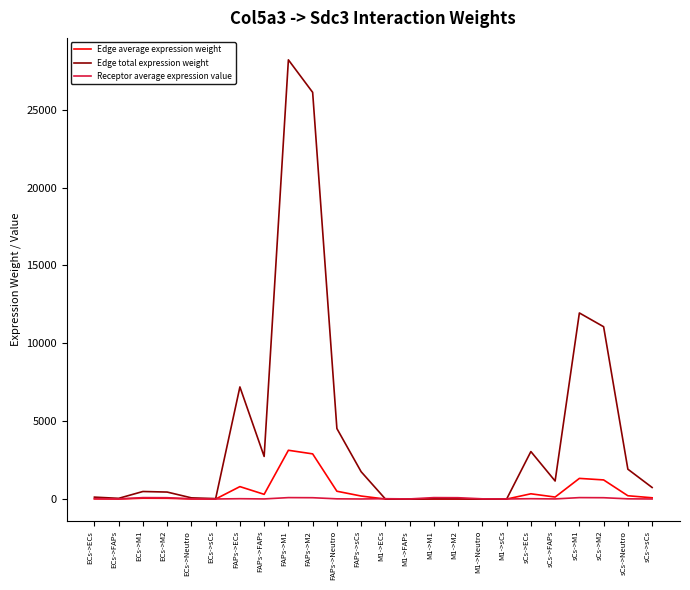

What is the sum of the Edge total expression weight values at ECs->Neutro and M1->Neutro?

81.4